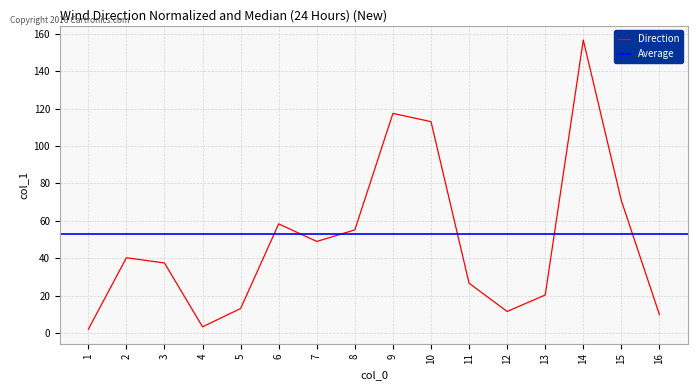

How many points are higher than both their immediate neighbors (excluding endpoints)?

4